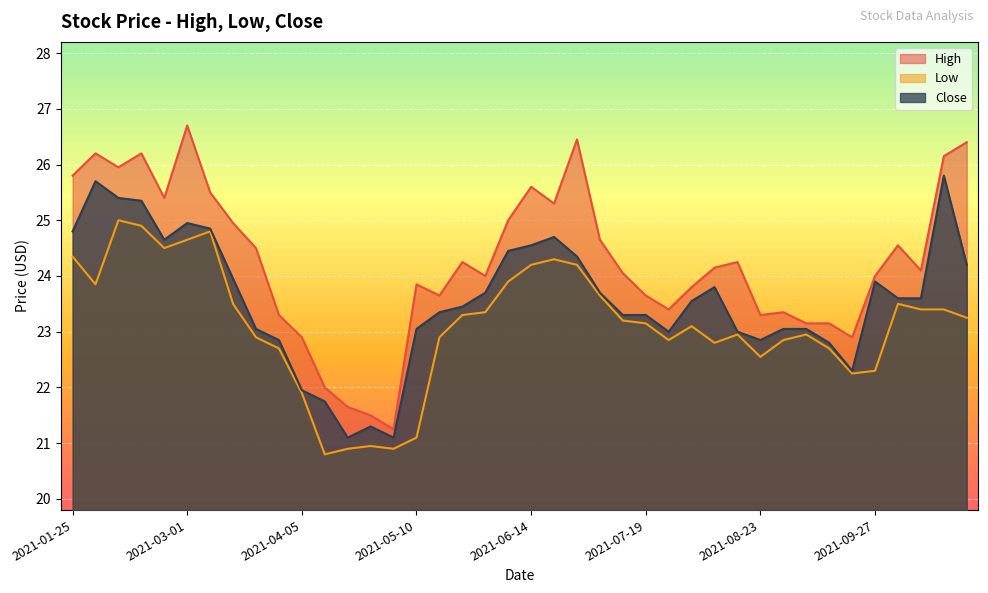

Between 2021-02-22 and 2021-05-17, which series saw the biggest shift?

High